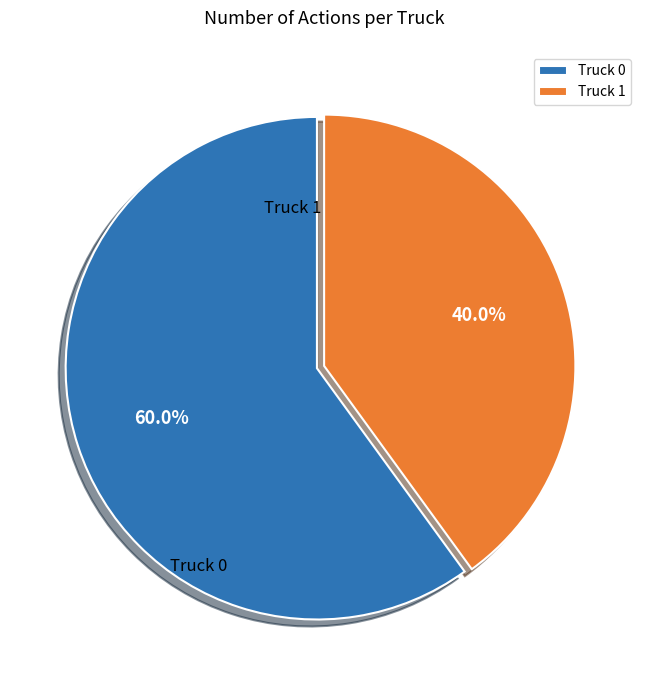

To the nearest percent, what is the combined percentage of Truck 1 and Truck 0?

100%